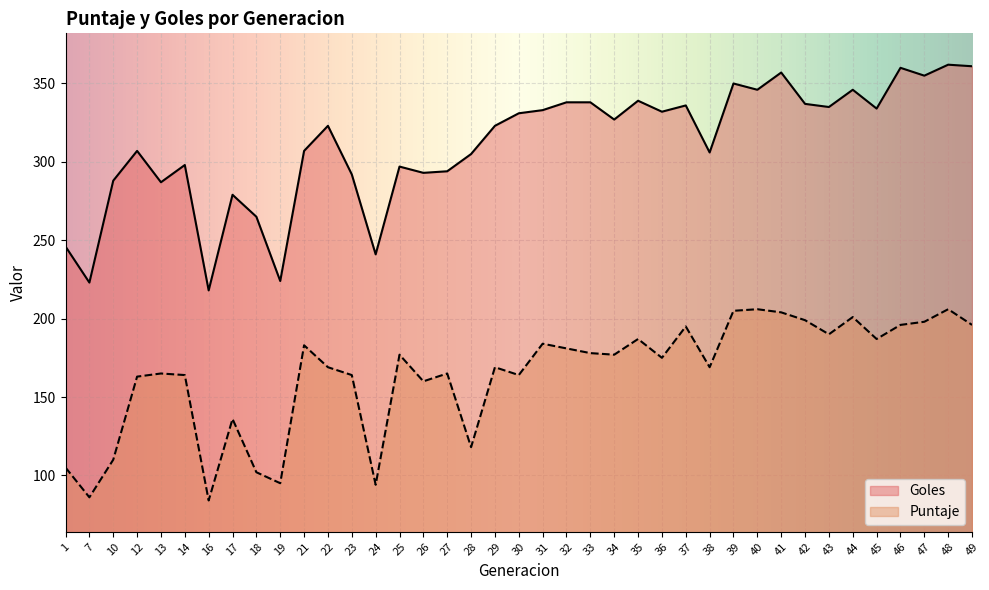

True or false: Puntaje has a value of 165 at 13.

True